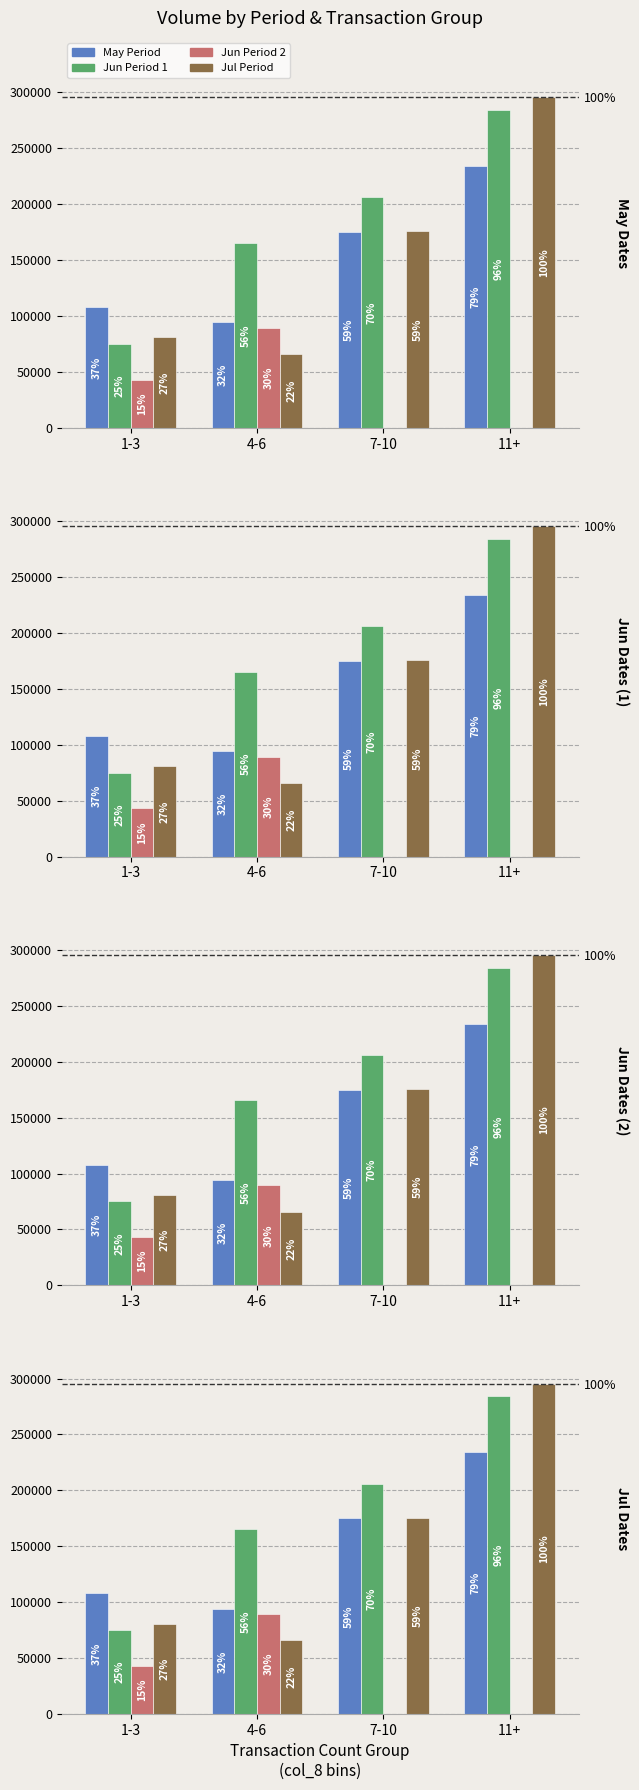

What is the difference between the maximum and minimum values in the Jul Period series?

229500